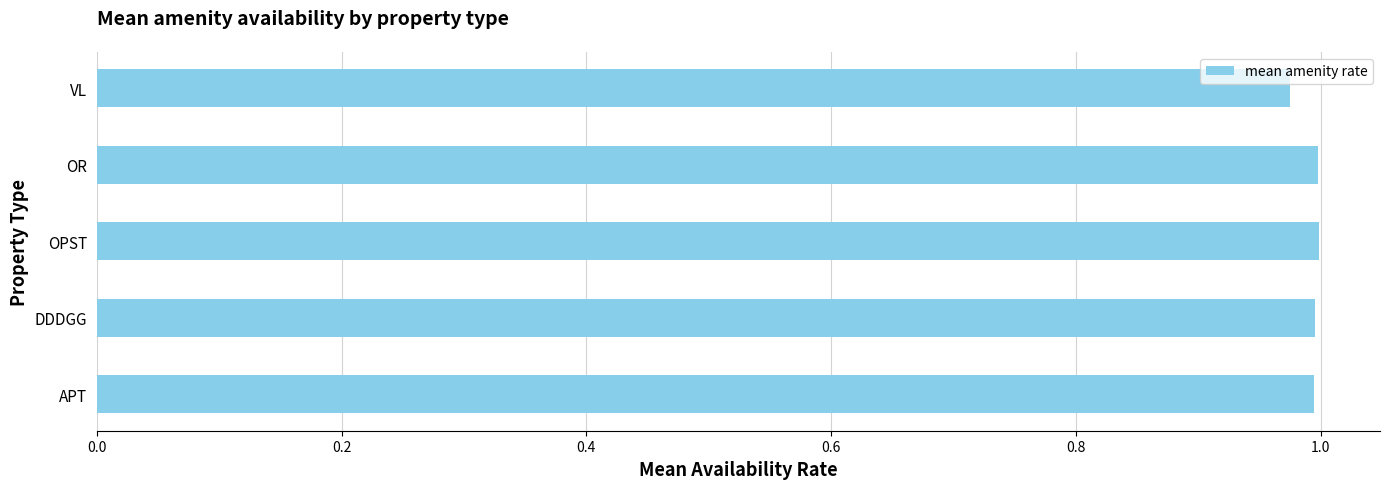

What is the sum of all values?

5.0